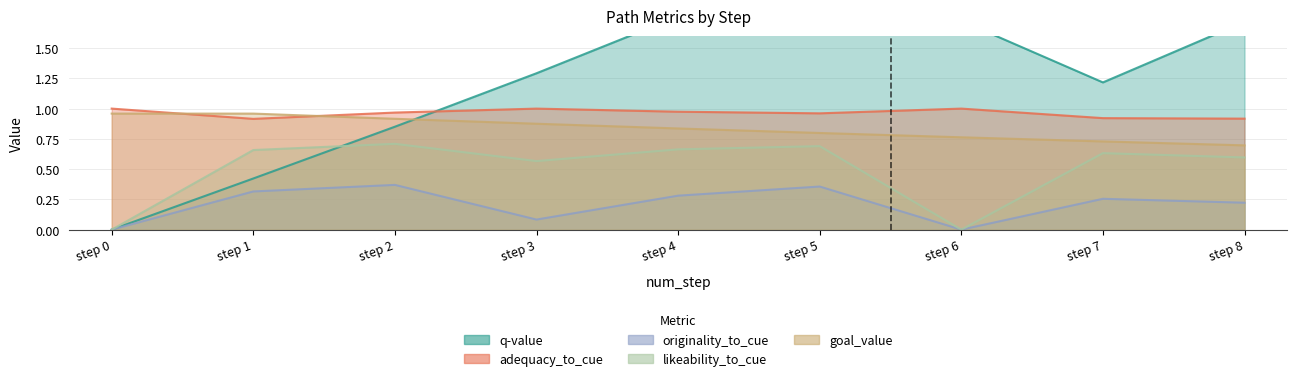

What are all the series names shown in the legend?

q-value, adequacy_to_cue, originality_to_cue, likeability_to_cue, goal_value